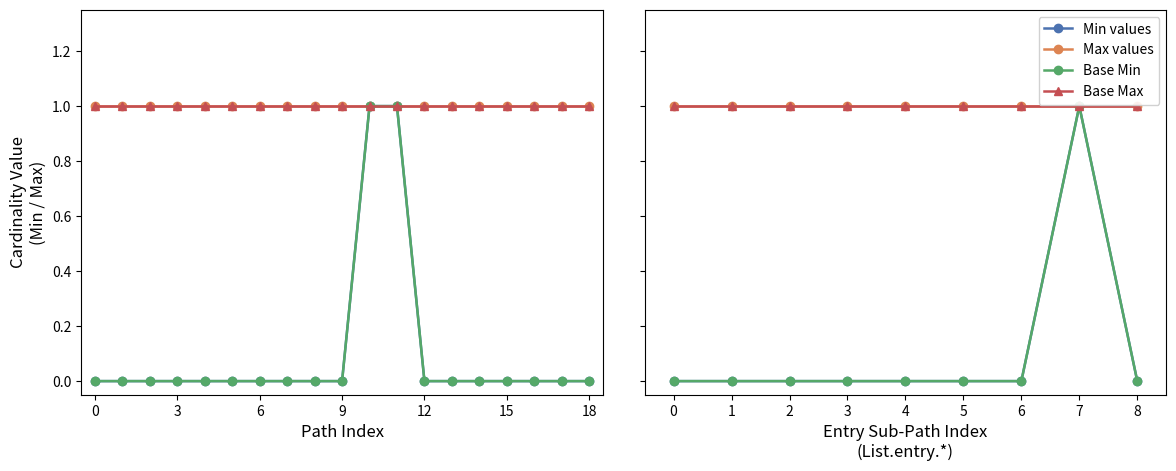

The value of Min values at 1 is 1. True or false?

False